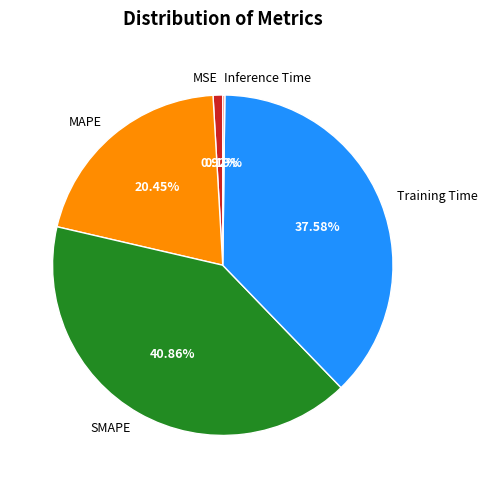

Which has a higher value, MAPE or SMAPE?

SMAPE